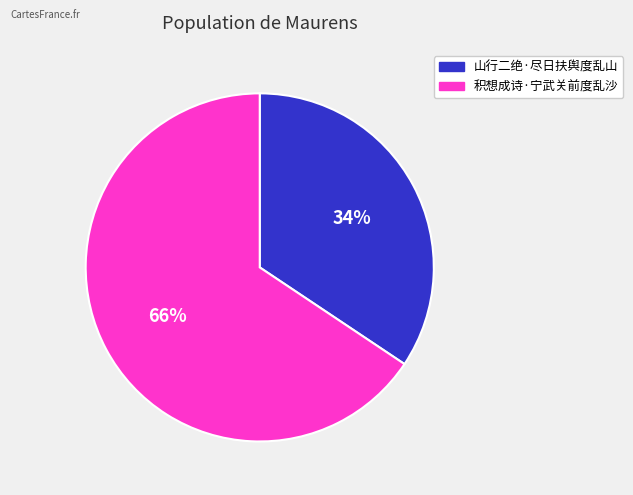

Does any single category account for the majority?

Yes